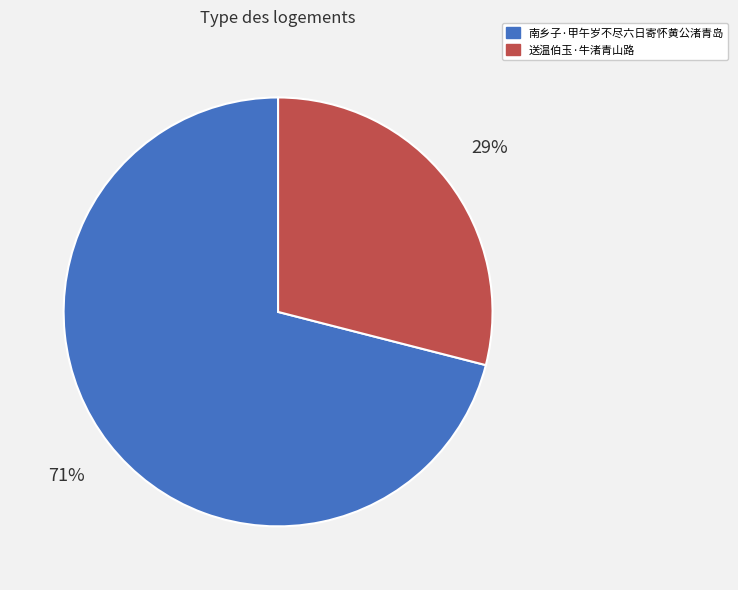

What percentage is the 送温伯玉·牛渚青山路 slice, to the nearest percent?

29%